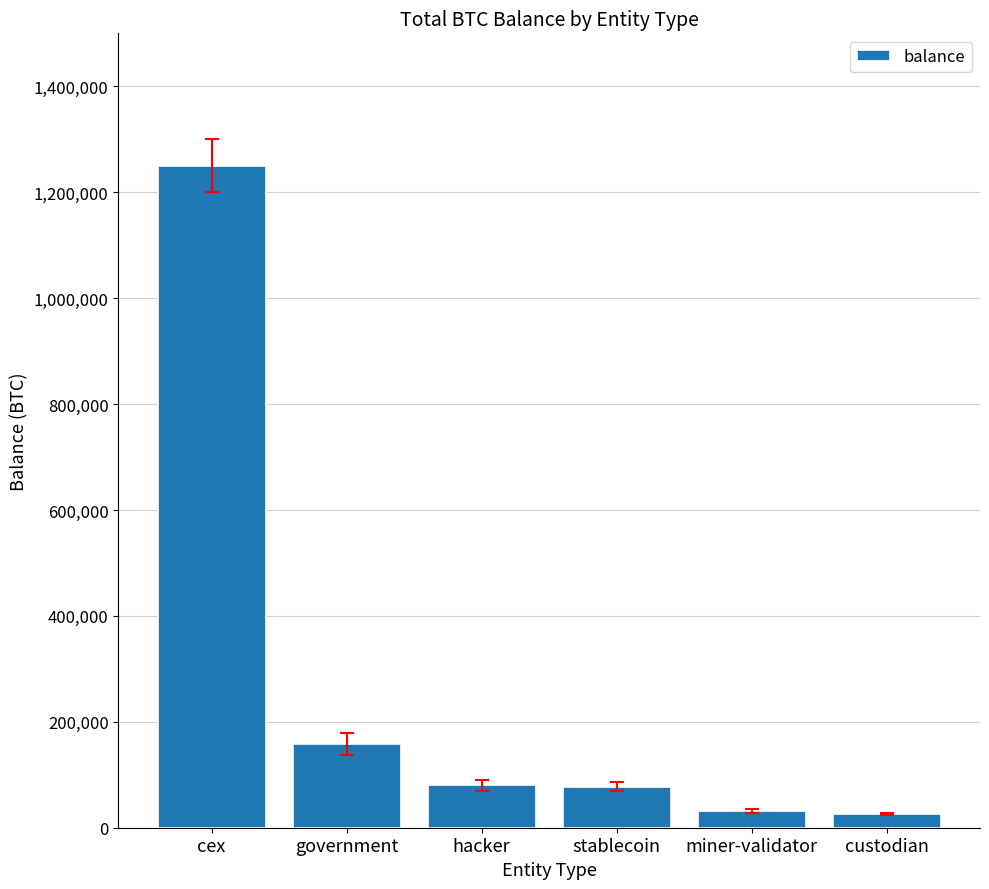

What is the maximum value shown in the chart?

1249892.9